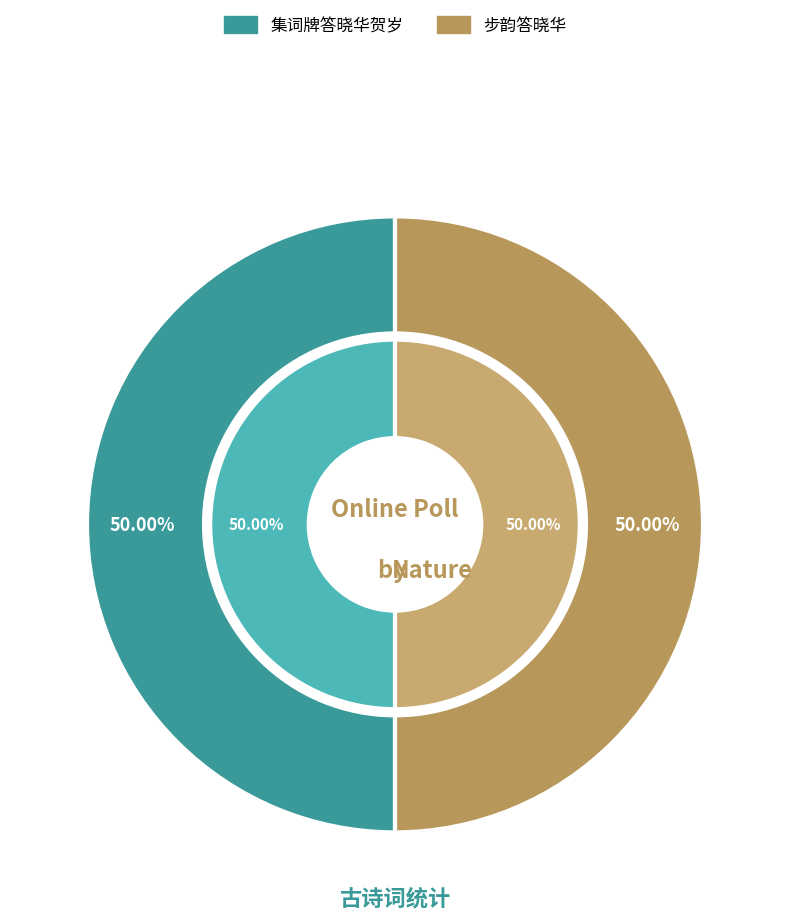

To the nearest percent, what percentage of the pie is 步韵答晓华?

50%